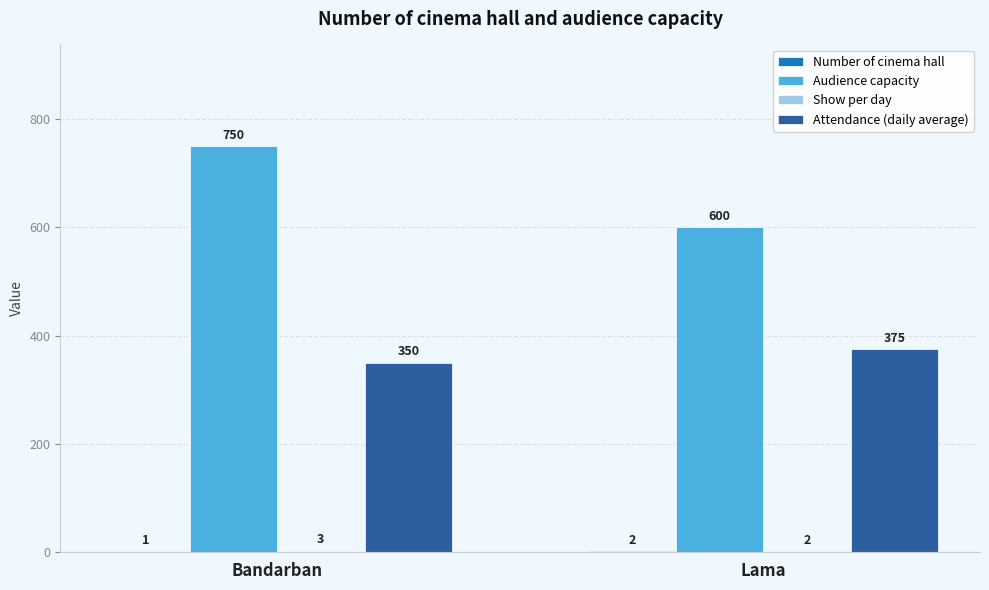

At which category is the sum across all series the highest?

Bandarban